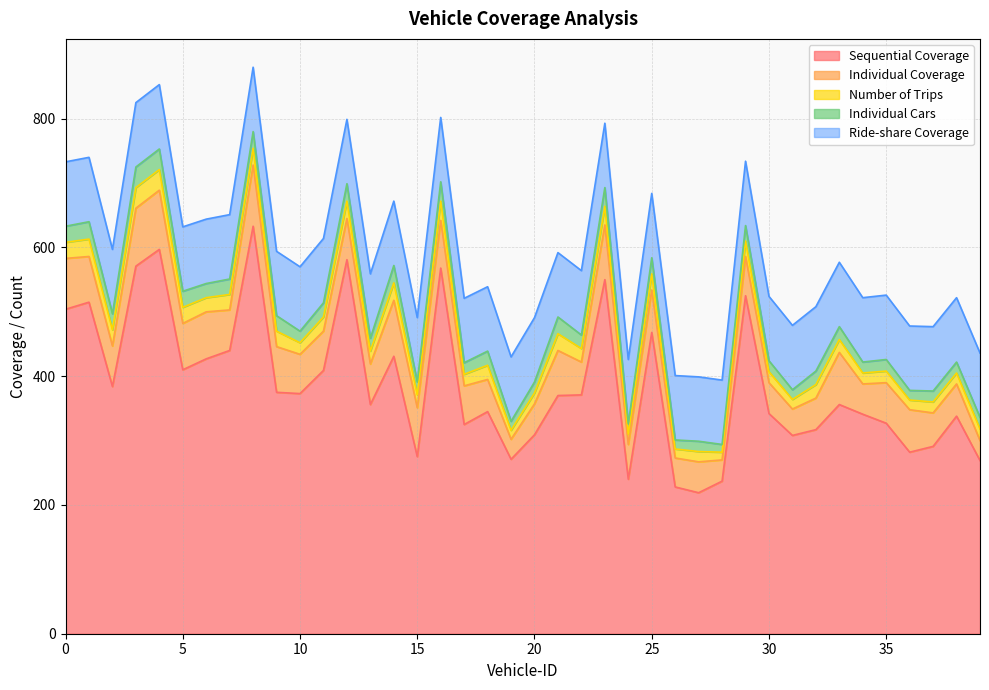

Is it true that Sequential Coverage equals 238 at 25?

False